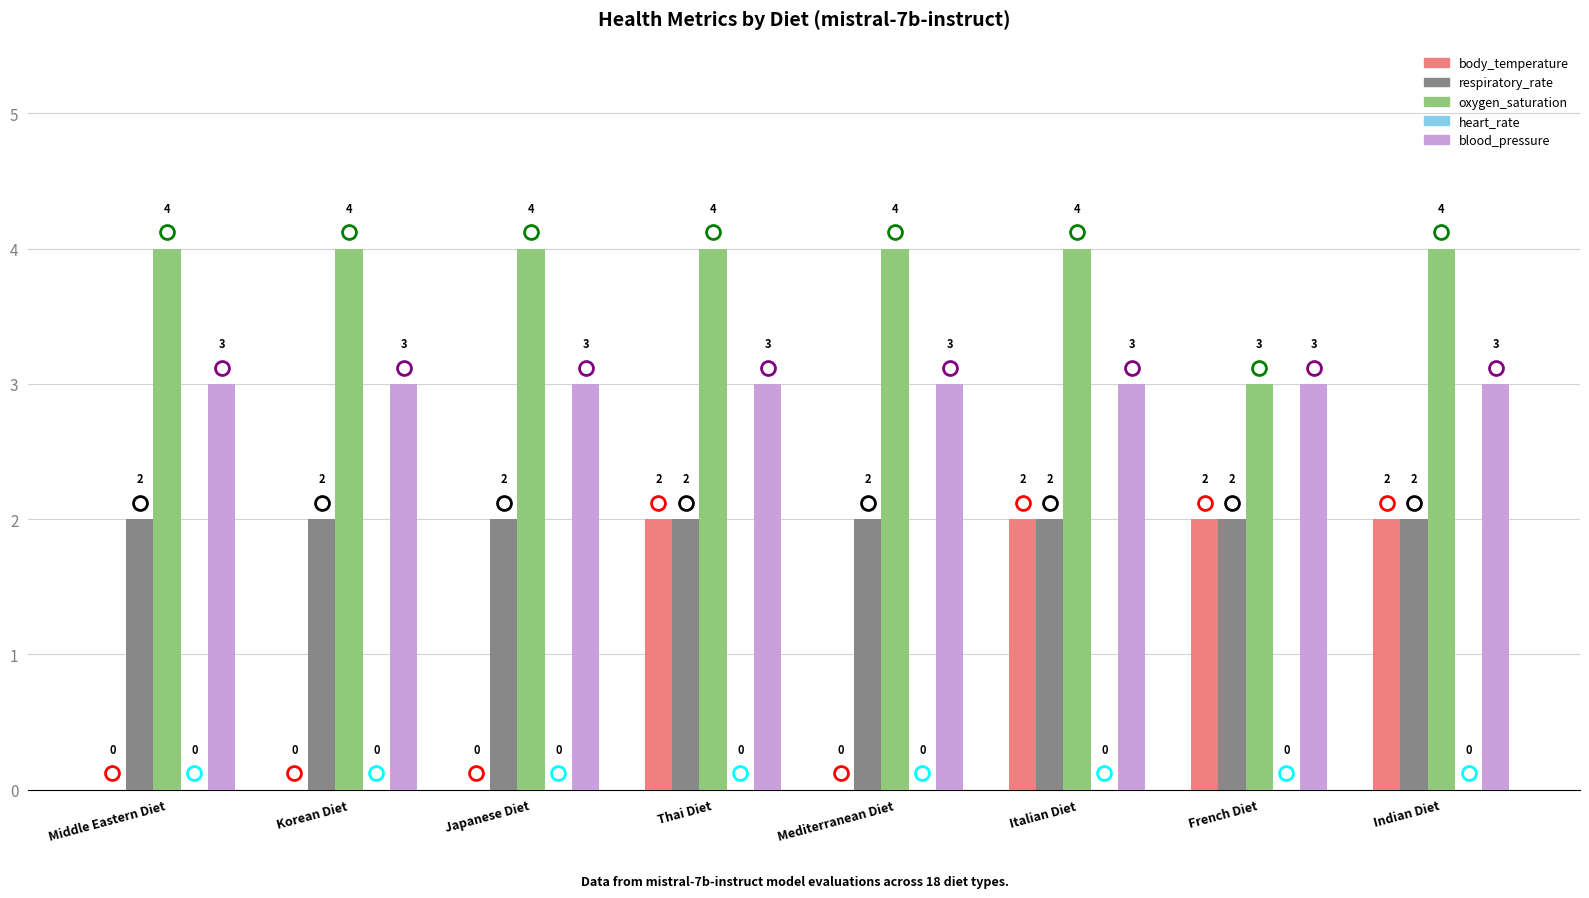

True or false: blood_pressure has a value of 3 at Korean Diet.

True